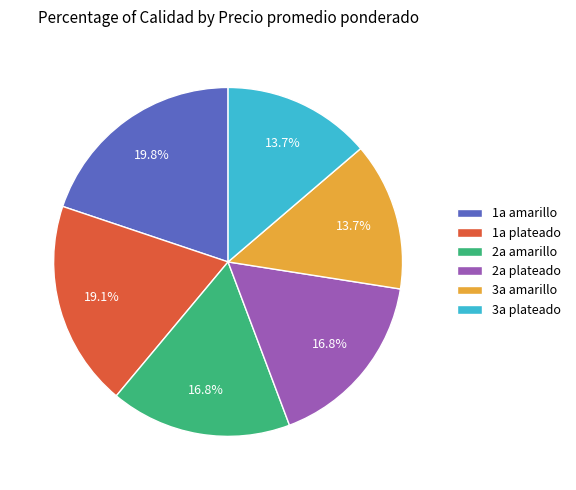

How many segments does this pie chart have?

6